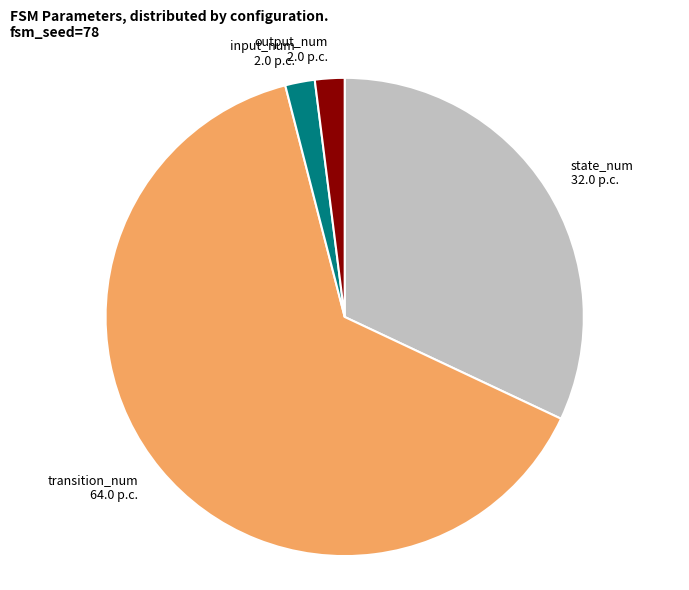

Which slice is the largest?

transition_num